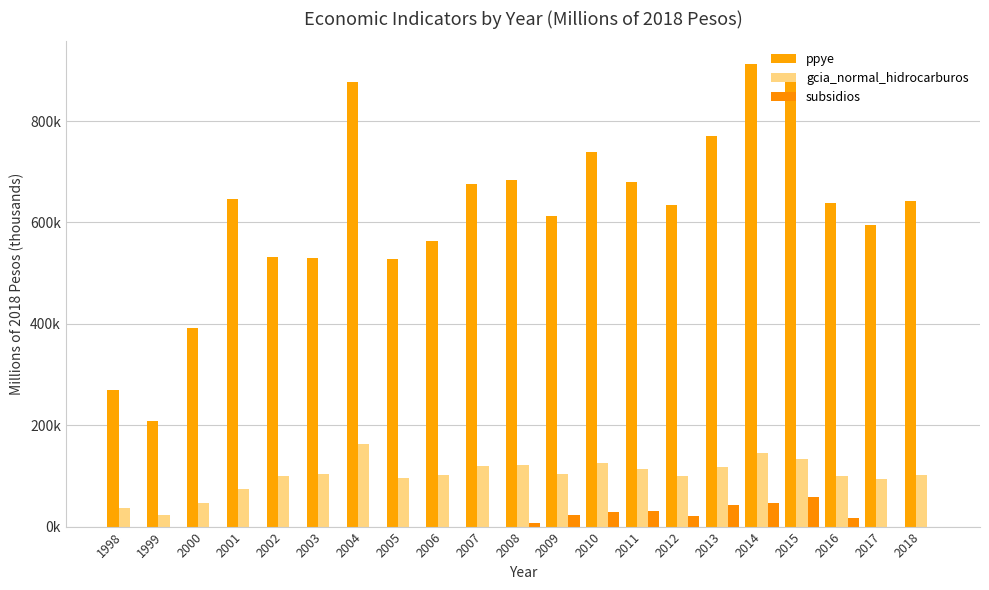

How many values in the ppye series are below 638?

10